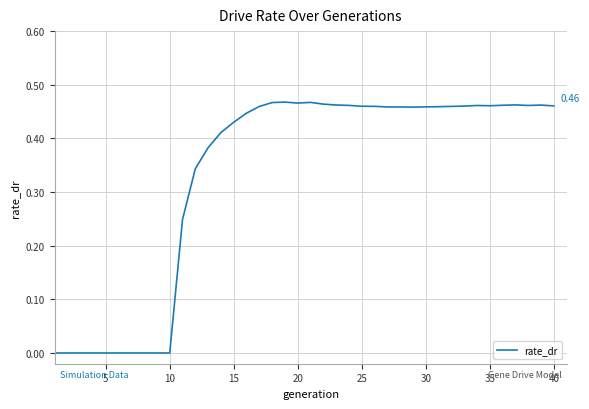

What is the sum of all values?

13.3